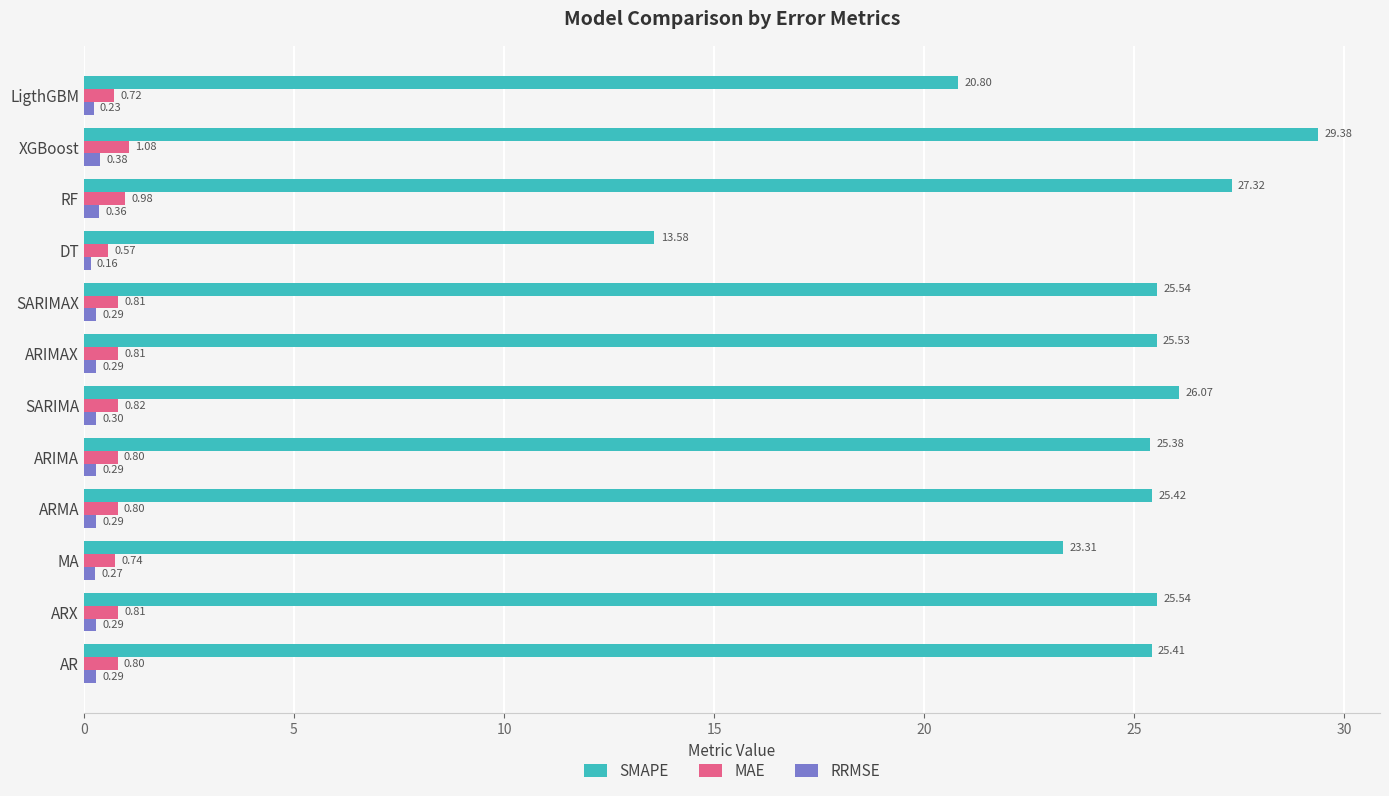

At how many categories does at least one series exceed 1?

12